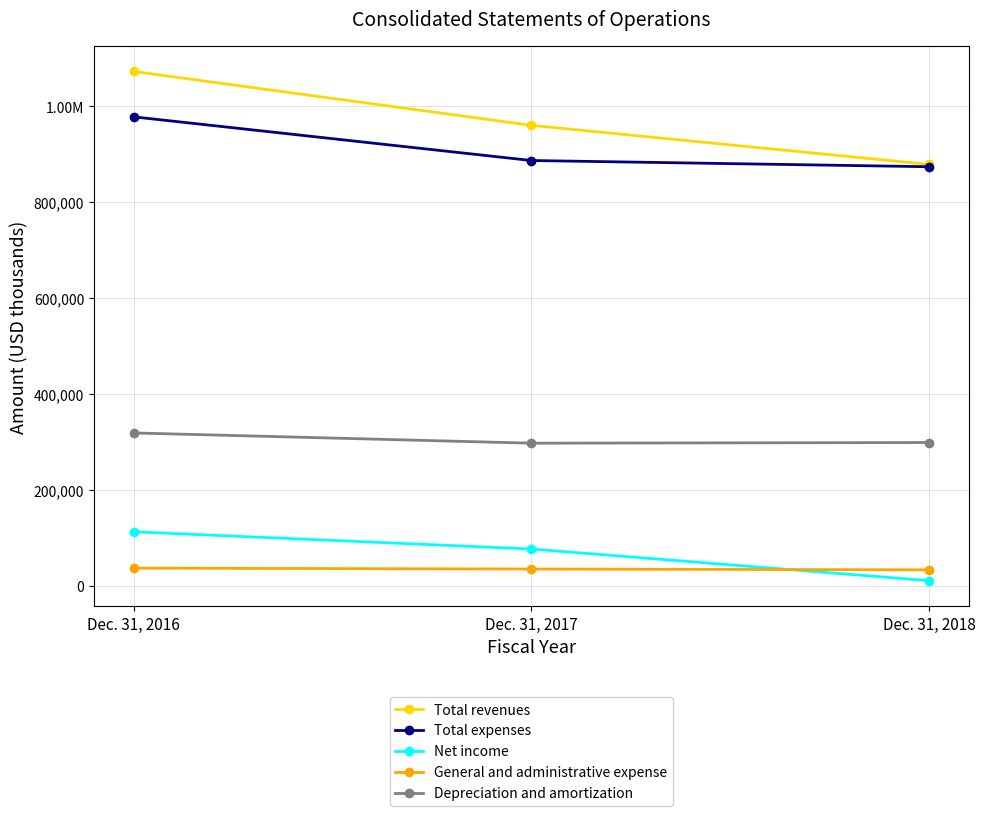

Which has a higher value, Dec. 31, 2017 or Dec. 31, 2016?

Dec. 31, 2016